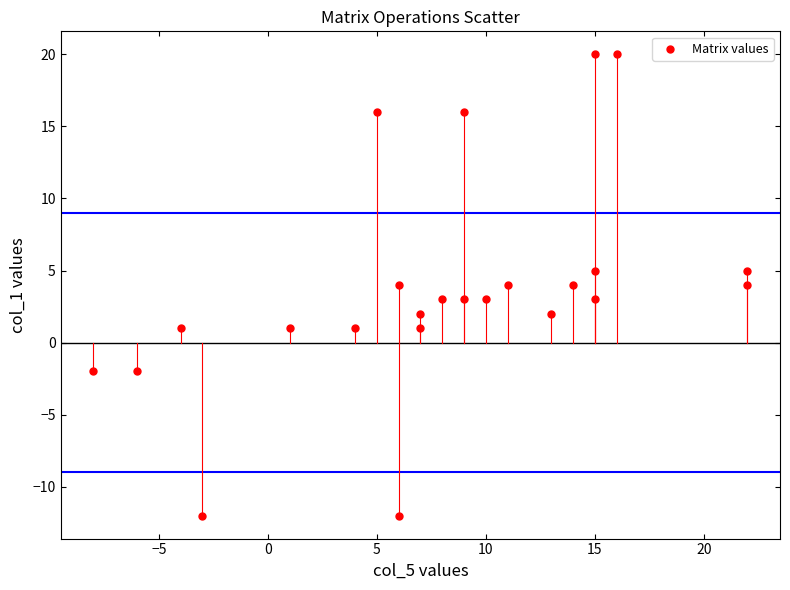

What is the range of X values (max minus min)?

30